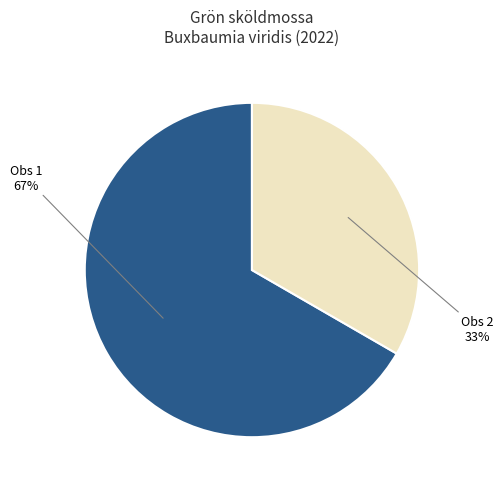

To the nearest percent, what is the average slice percentage?

50%